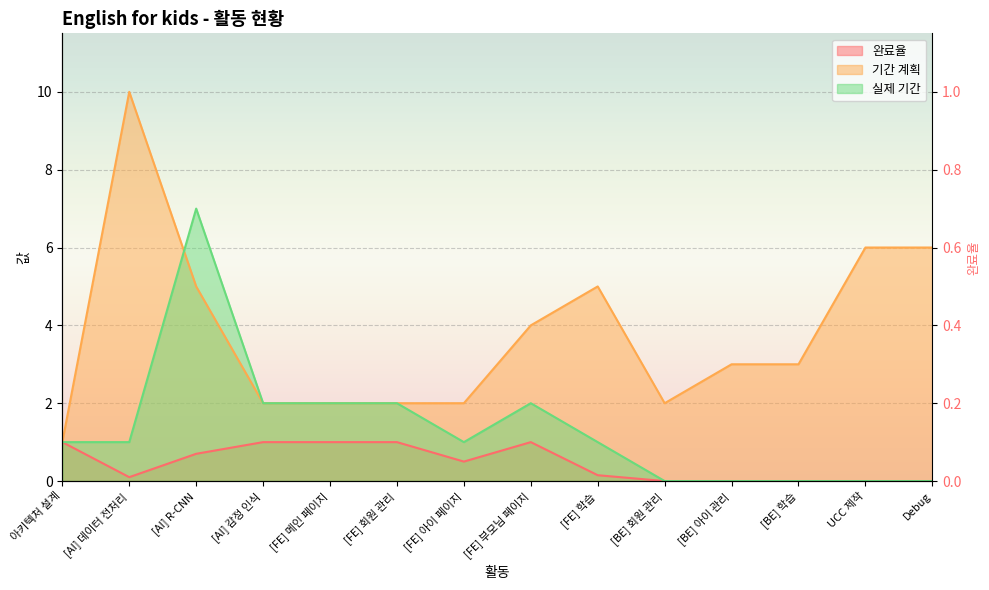

At which label does 기간 계획 reach its peak?

[AI] 데이터 전처리